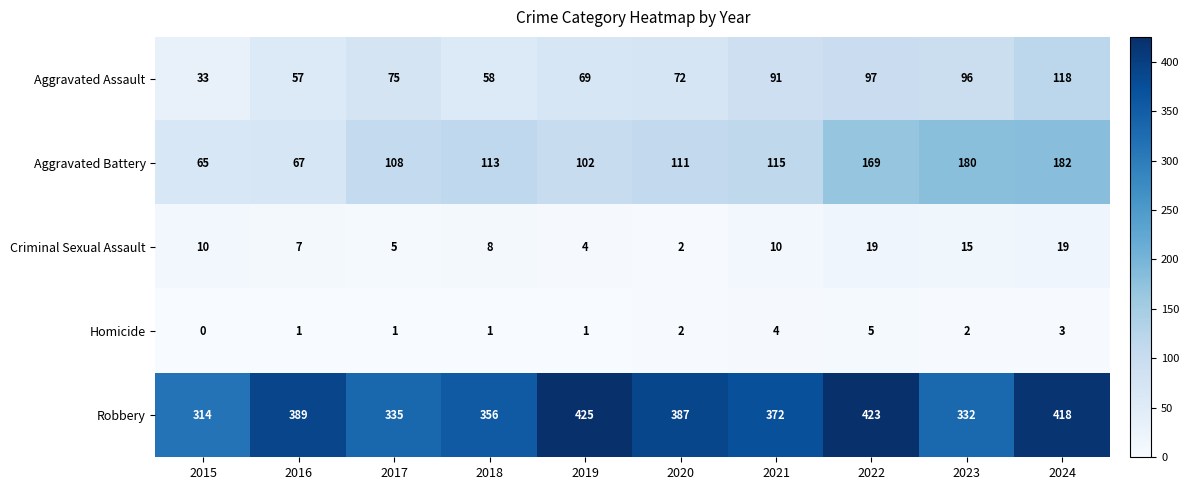

What is the minimum value for Robbery?

314